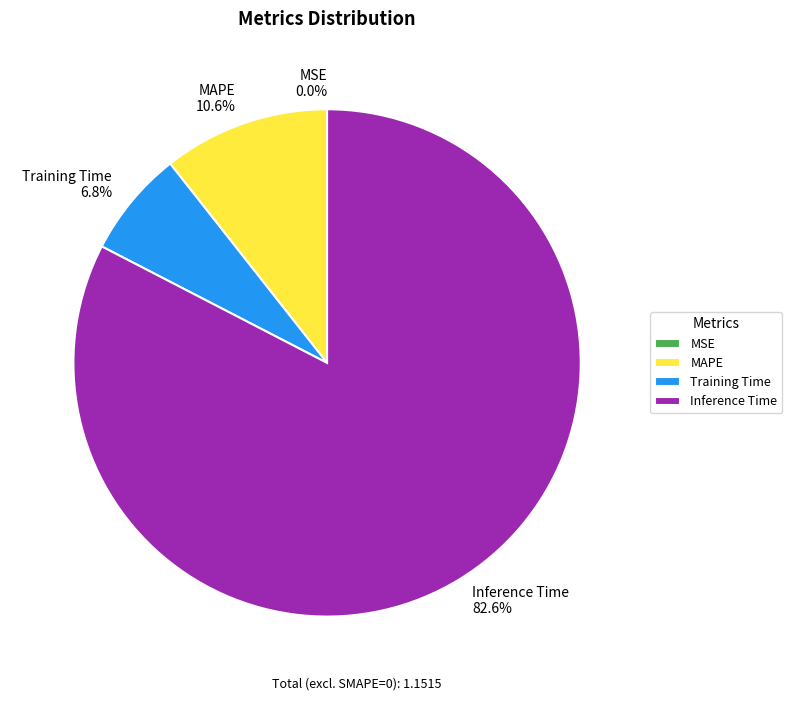

Is the sum of Training Time and Inference Time greater than half?

Yes